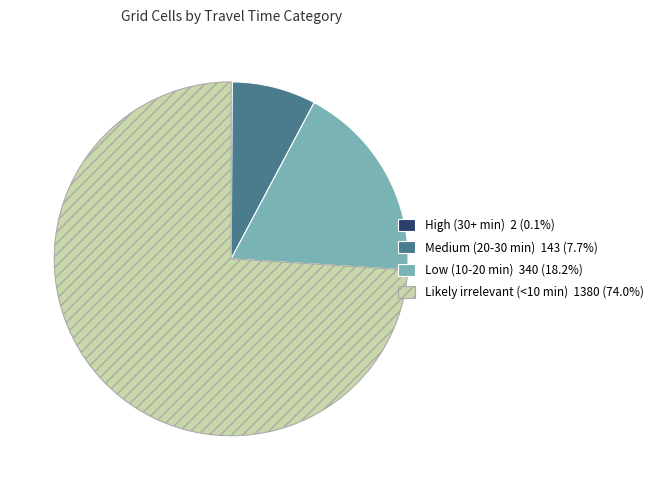

Which category accounts for the majority?

Likely irrelevant (<10 min)